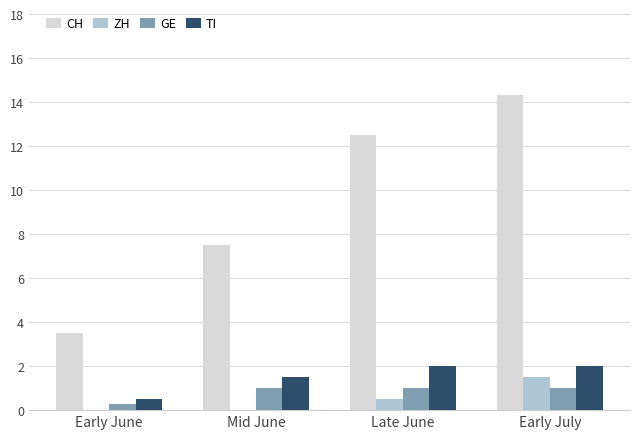

Which series has the widest spread of values?

CH